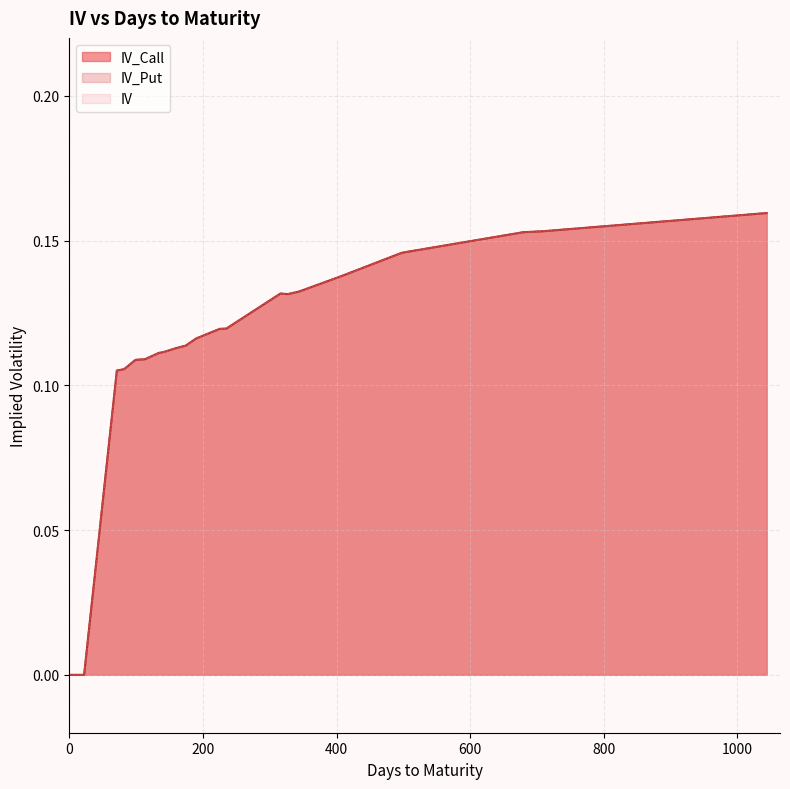

How many distinct data groups are displayed?

3